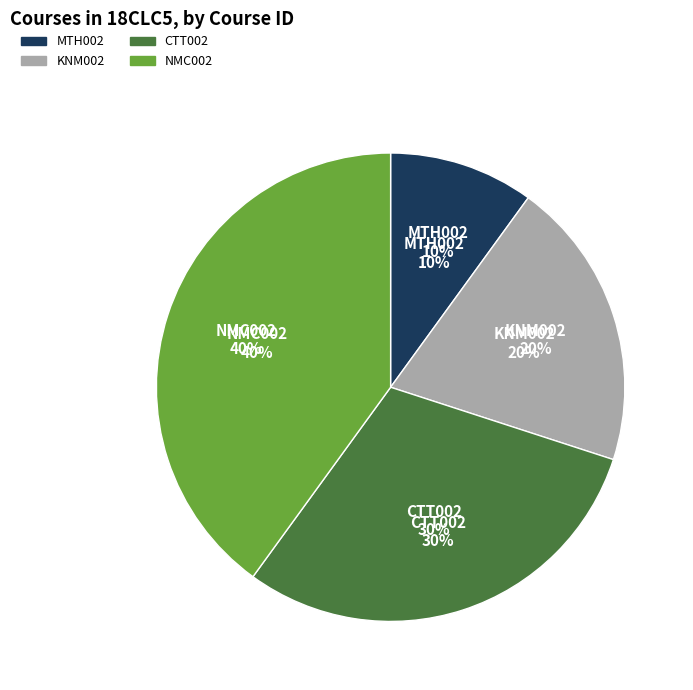

To the nearest percent, what percentage of the pie is CTT002?

30%